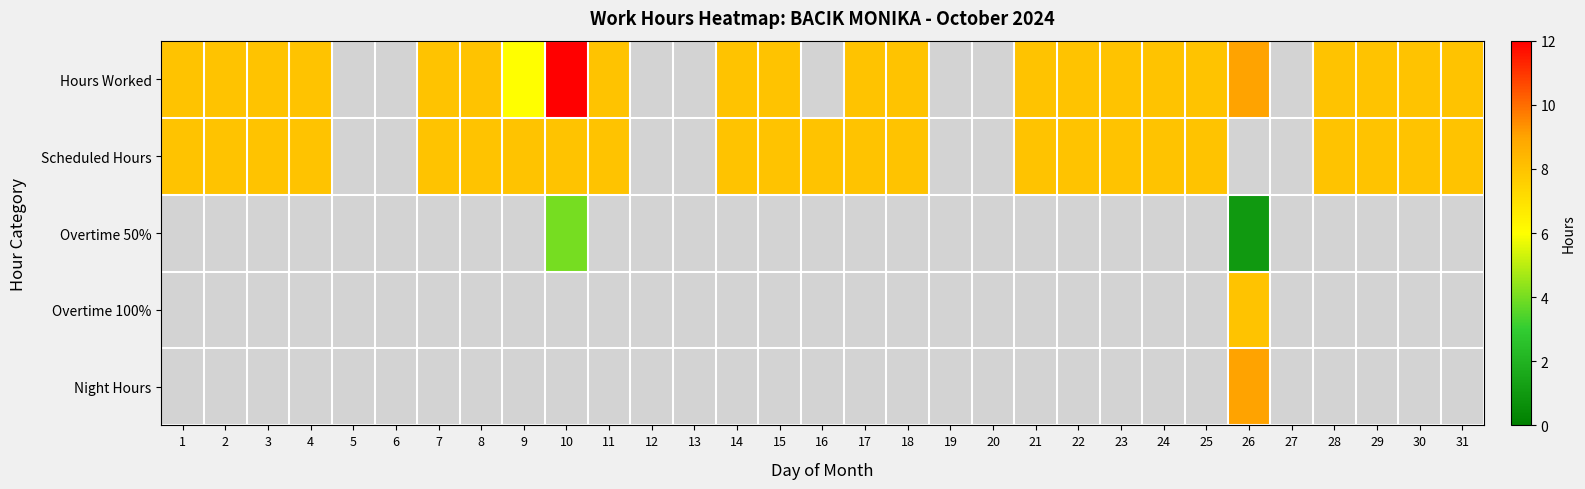

What is the difference between the Hours Worked values at 30 and 10?

4.0